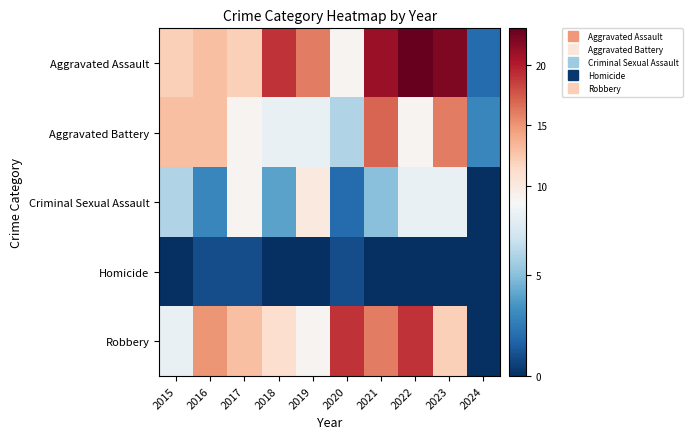

Which label corresponds to the largest value in the chart?

2022